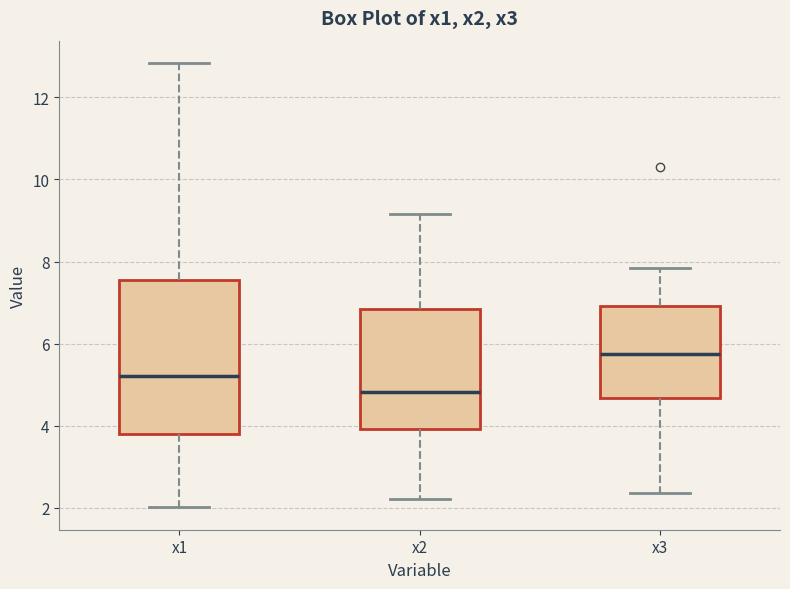

Reading left to right, read every box against the y-axis: the position of its median line, the range the box covers, and the ends of its whiskers. The values are not printed on the chart, so give them approximately, as read against the axis.

x1: median 5.2, box 3.8 to 7.6, whiskers 2.0 to 12.8
x2: median 4.8, box 4.0 to 6.8, whiskers 2.2 to 9.2
x3: median 5.8, box 4.6 to 7.0, whiskers 2.4 to 7.8